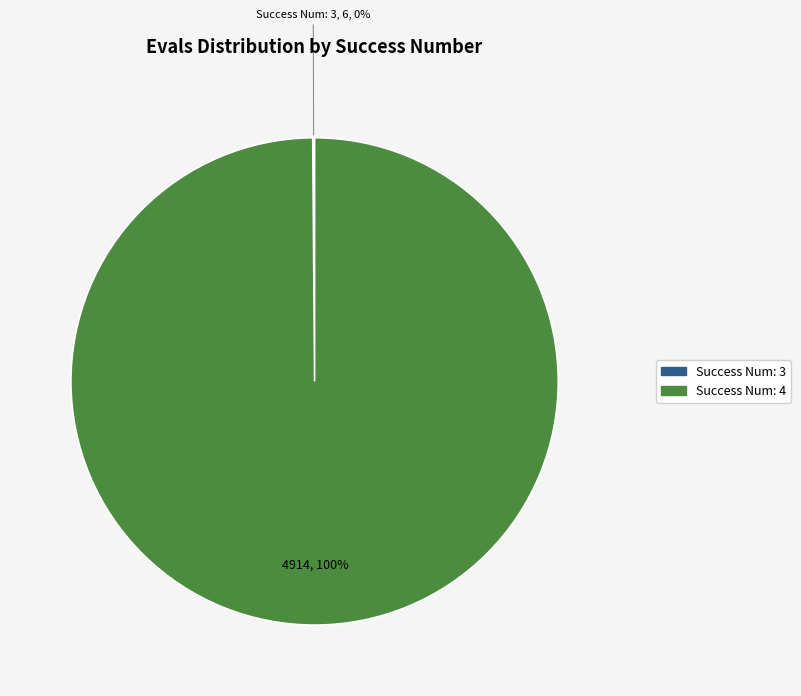

To the nearest percent, what is the average slice percentage?

50%